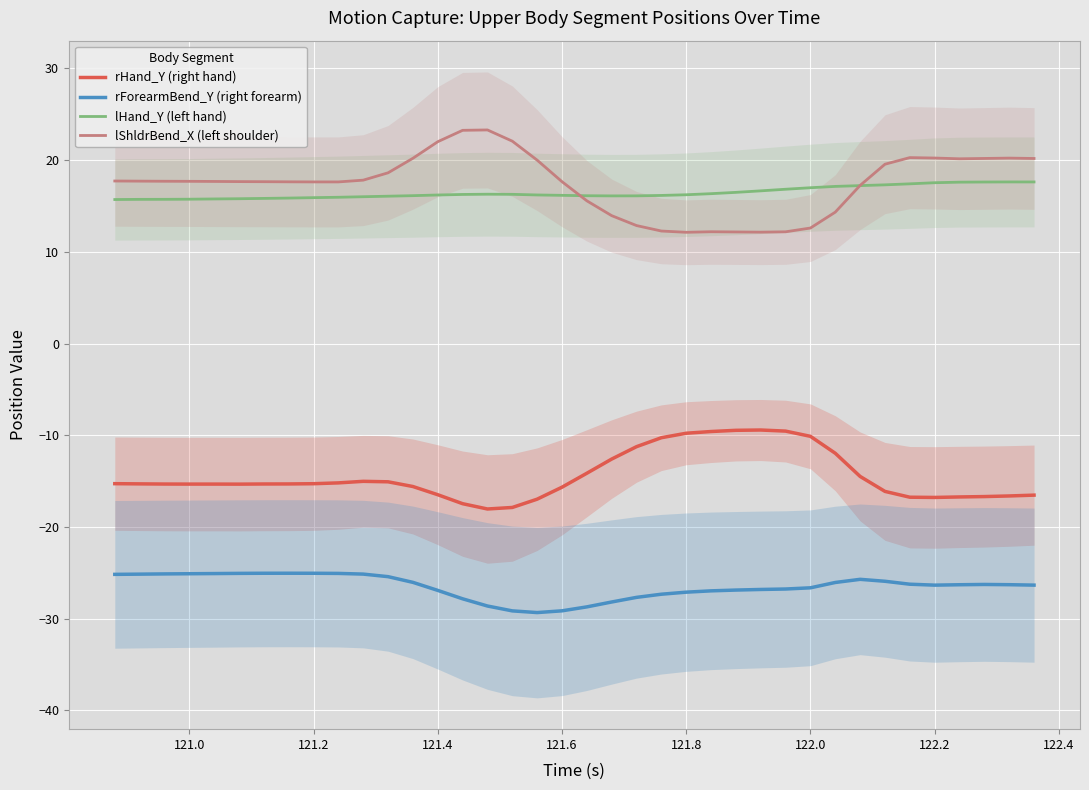

True or false: rForearmBend_Y (right forearm) and lHand_Y (left hand) cross at least once.

False